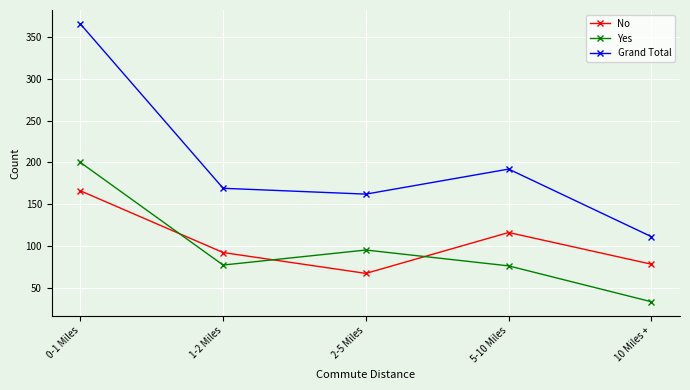

How many series are shown in this chart?

3